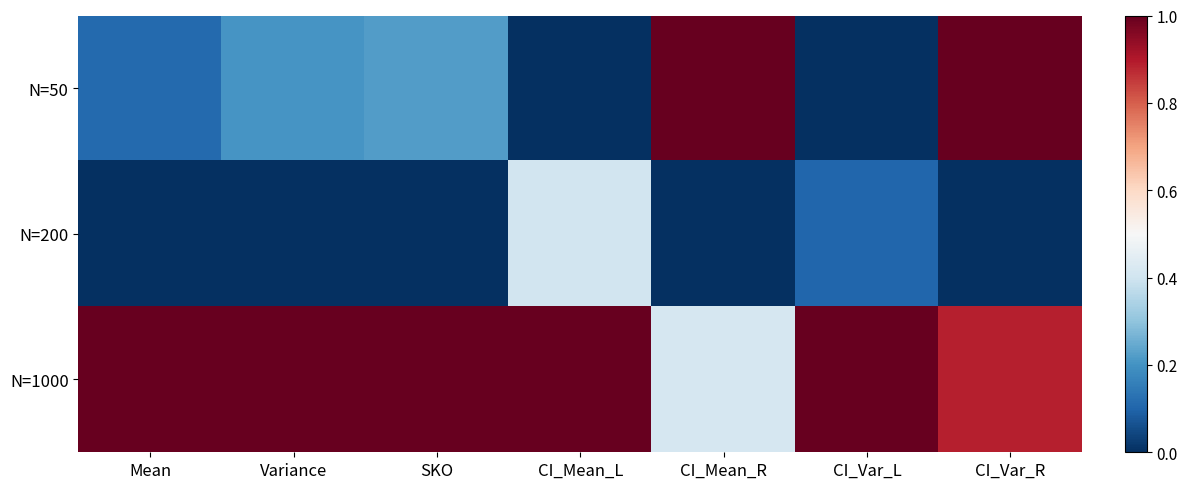

At which category does the chart reach its minimum across all series?

CI_Mean_L